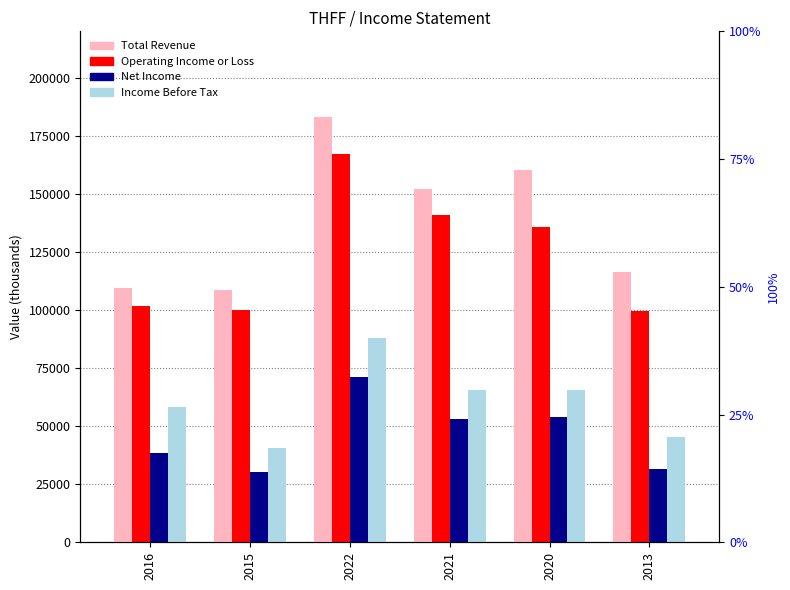

What position from the left is 2016?

1